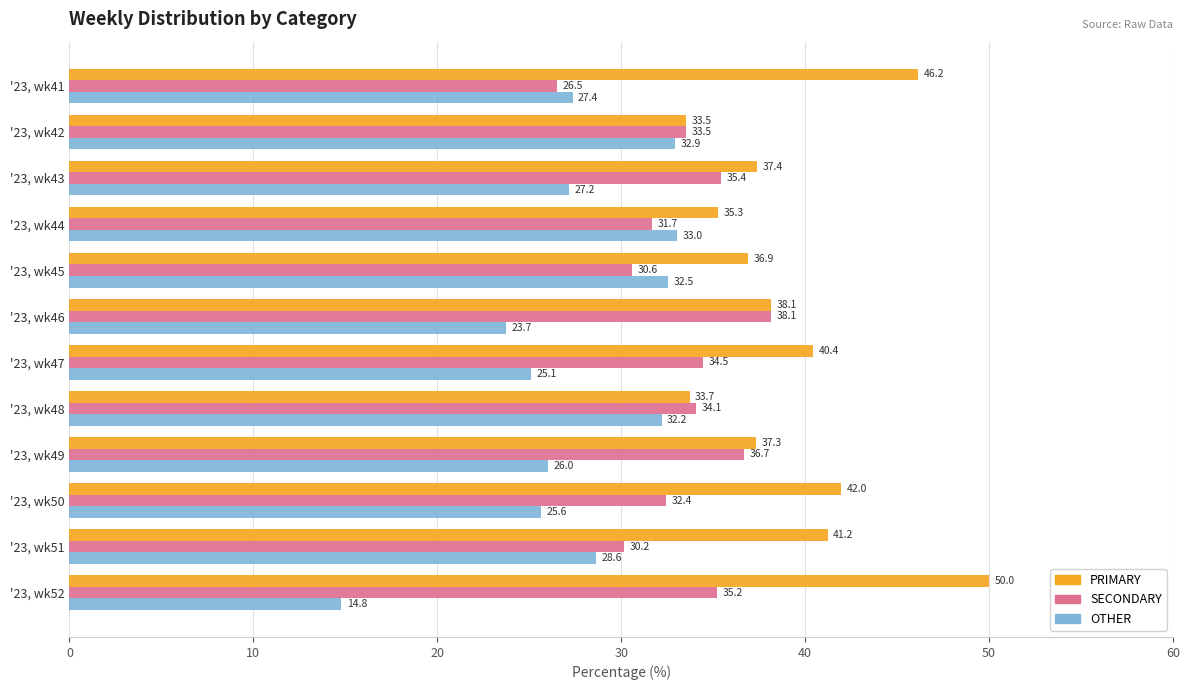

What is the difference between the OTHER values at '23, wk42 and '23, wk49?

6.9